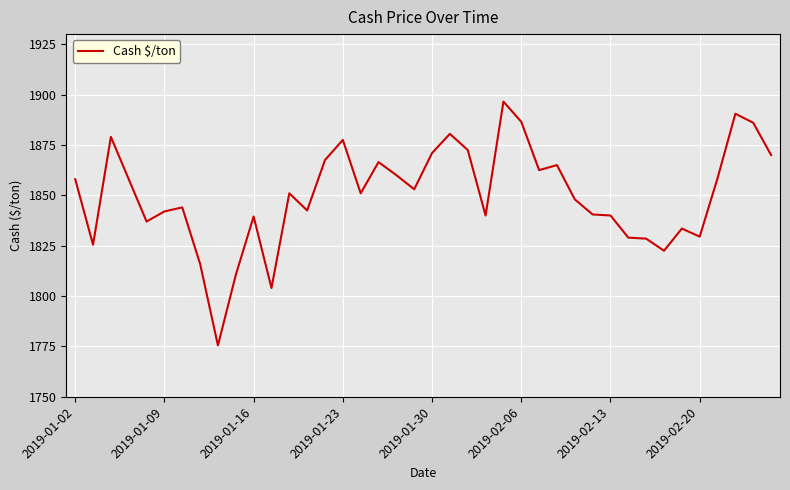

What is the maximum value shown in the chart?

1896.5